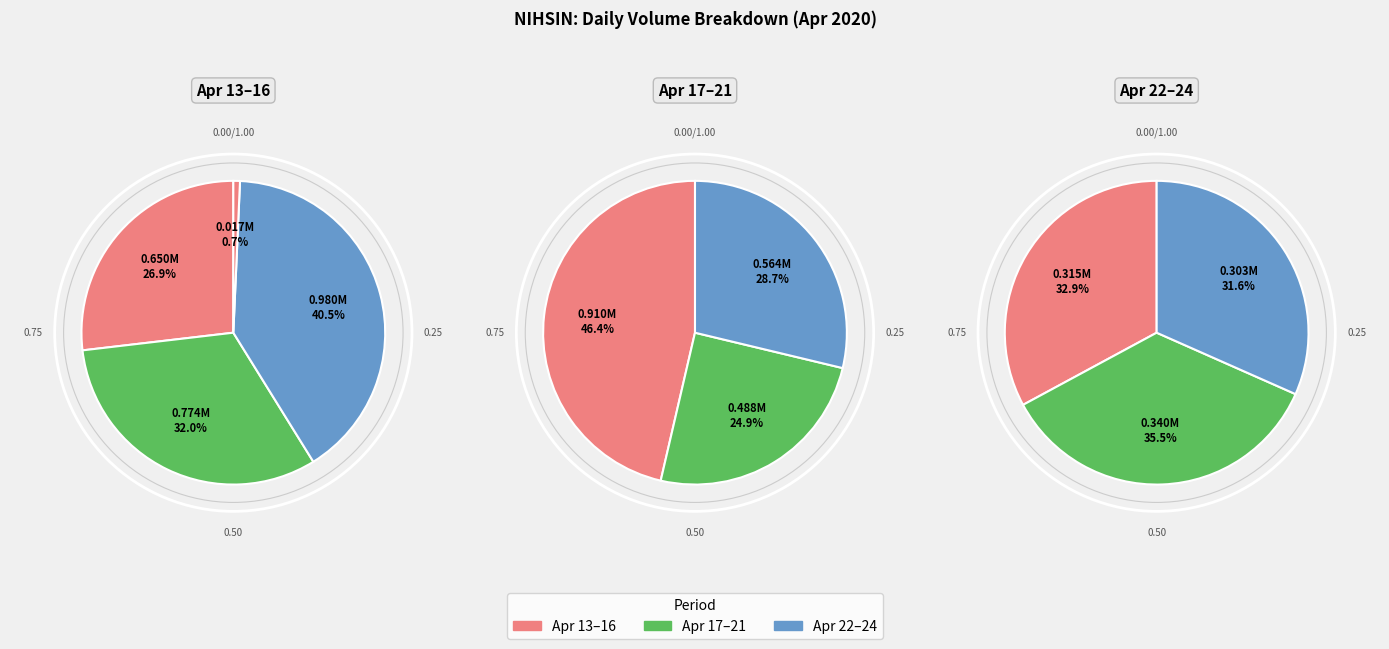

How many slices are in this pie chart?

10